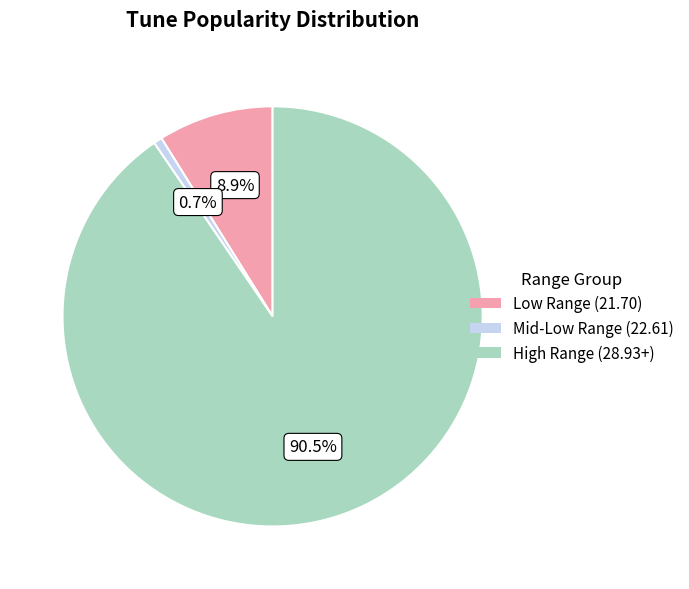

To the nearest percent, what is the difference between the largest and smallest slice percentages?

90%